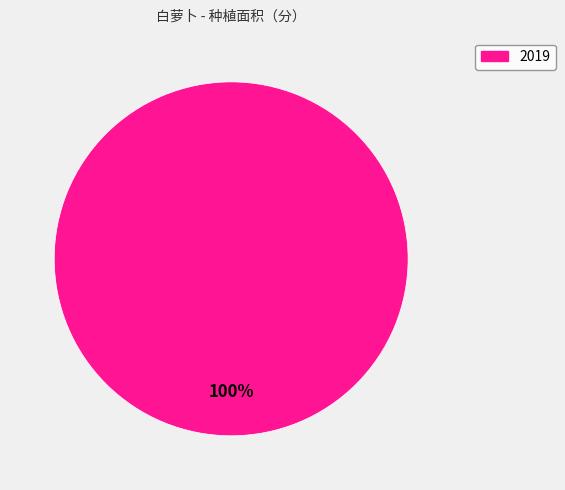

Is there a majority slice in this chart?

Yes